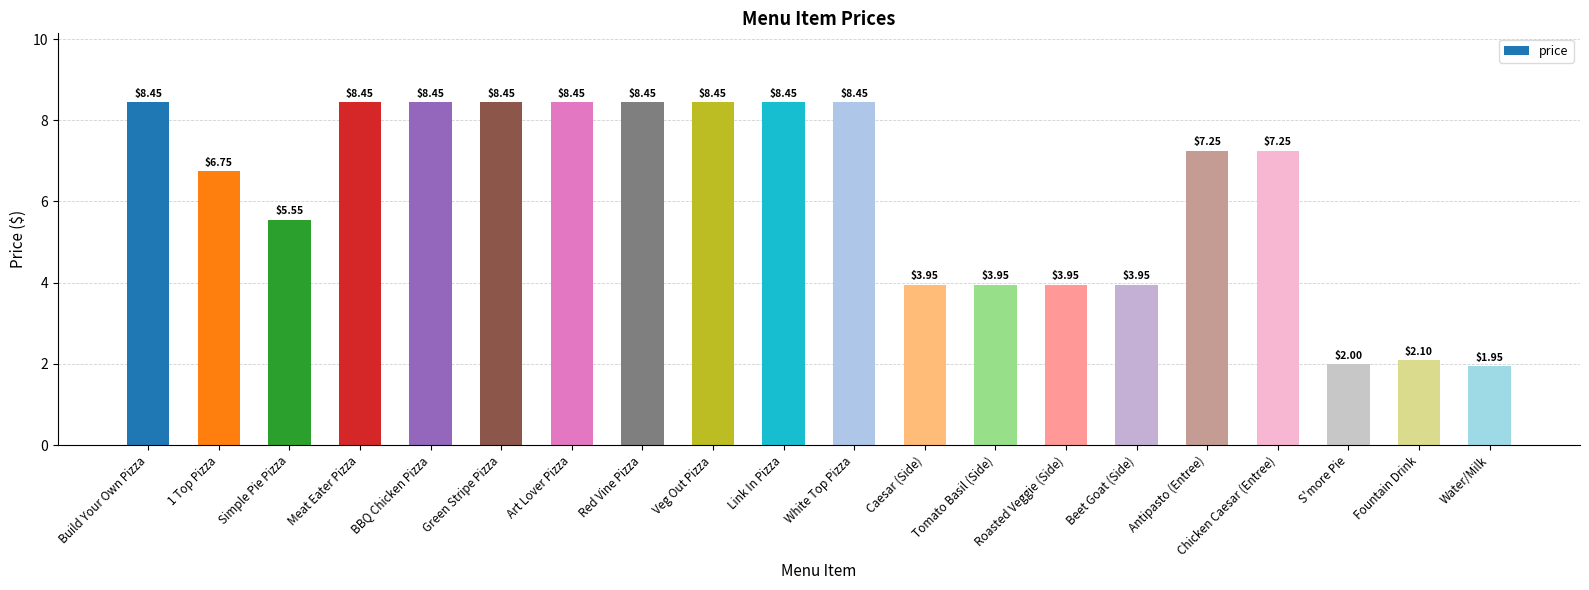

What is the sum of the values at 1 Top Pizza and Antipasto (Entree)?

14.0